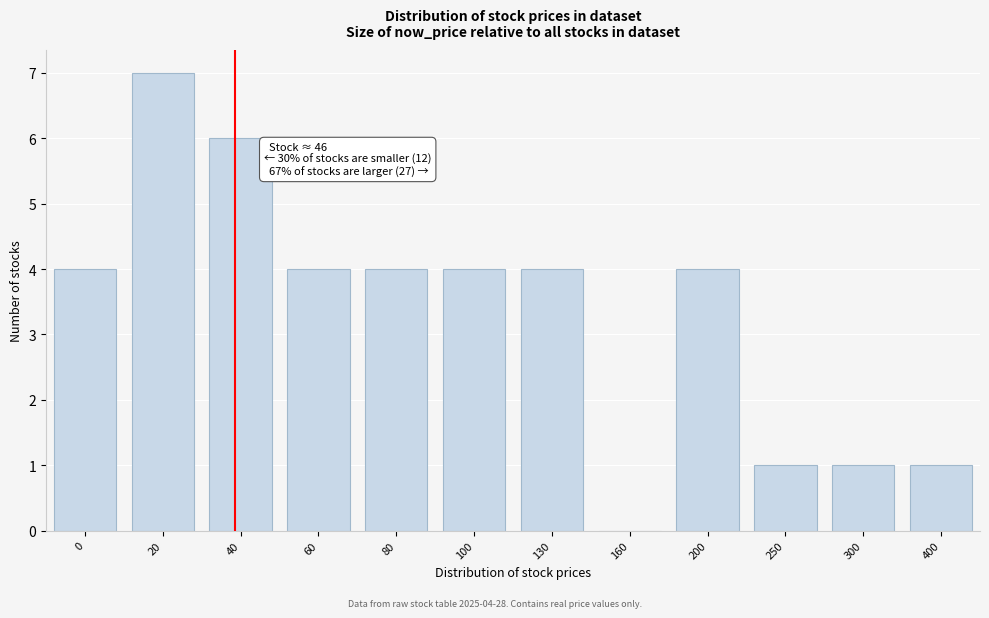

Reading left to right, what are all the values shown in this chart?

0=4	20=7	40=6	60=4	80=4	100=4	130=4	160=0	200=4	250=1	300=1	400=1